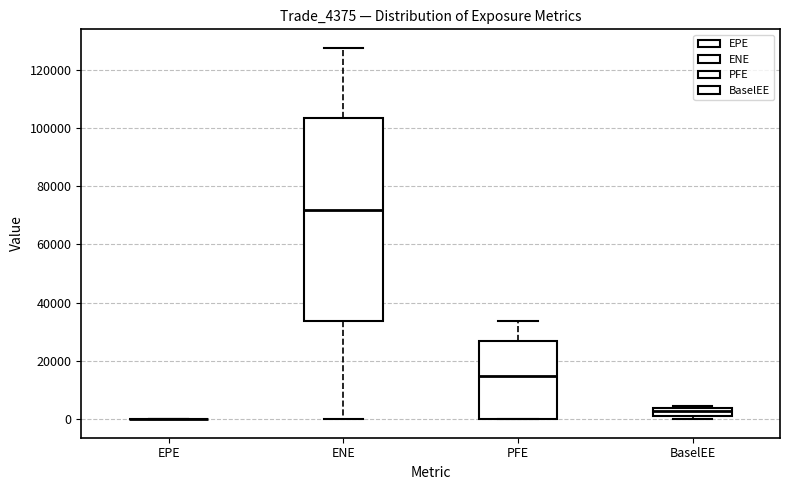

Comparing the boxes themselves (not the whiskers), which one is the tallest?

ENE